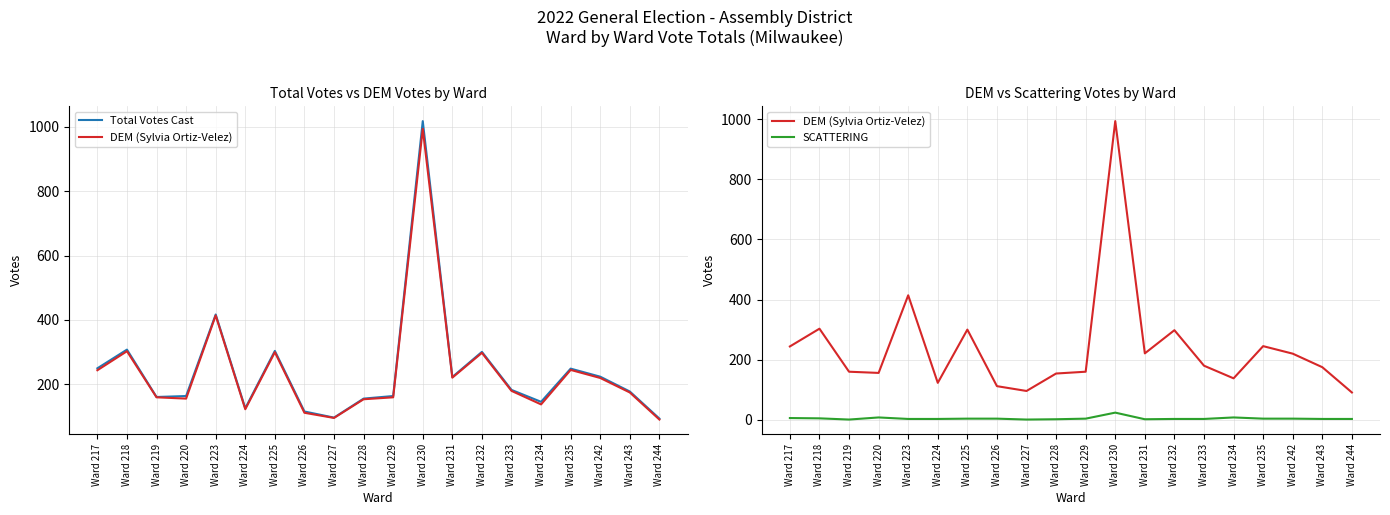

What is the difference between the second highest and second lowest values in the DEM (Sylvia Ortiz-Velez) series?

318